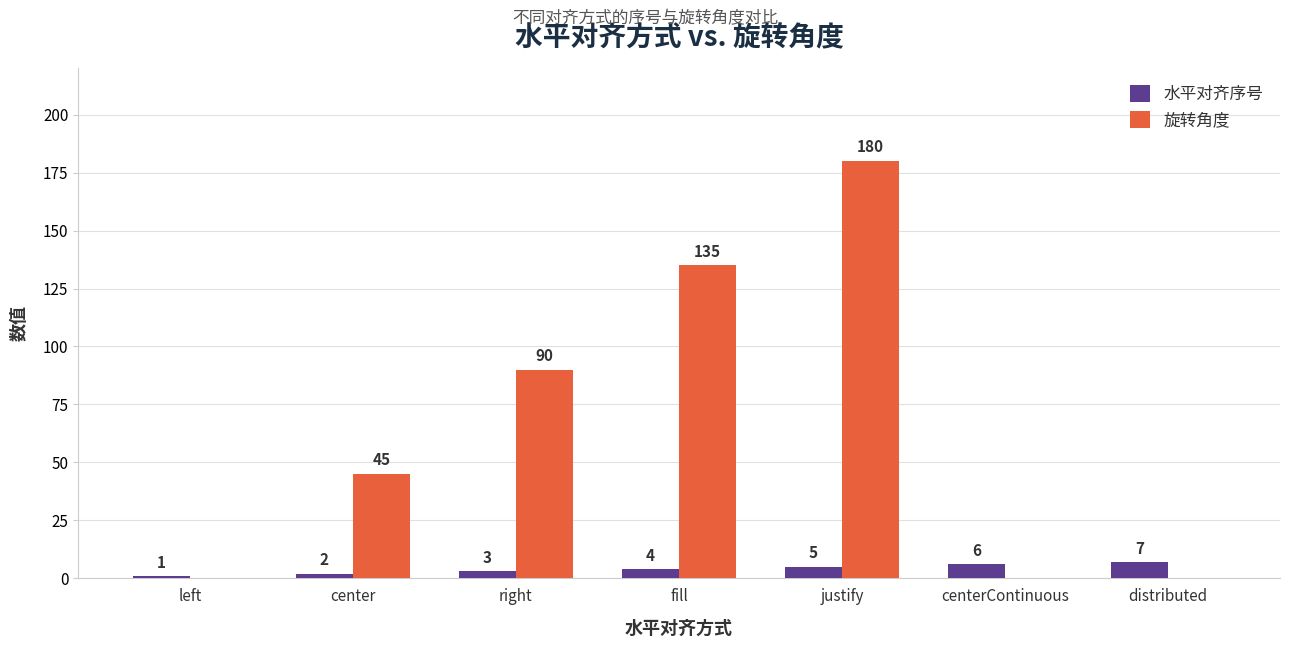

The value of 旋转角度 at fill is 135. True or false?

True